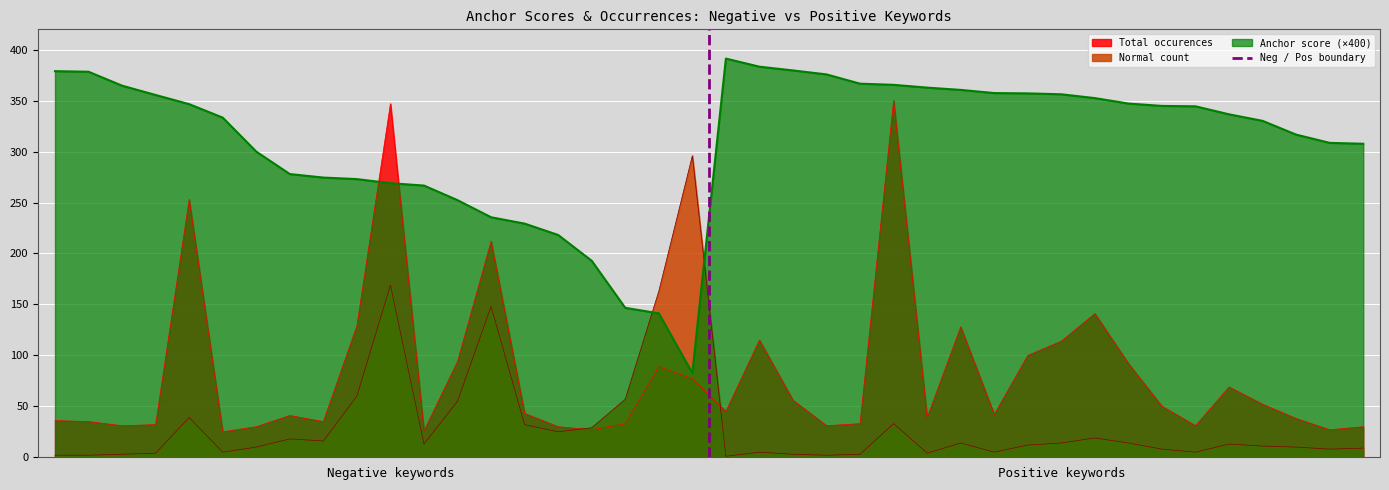

What is the lowest value of the Anchor score (×400) series?

82.6